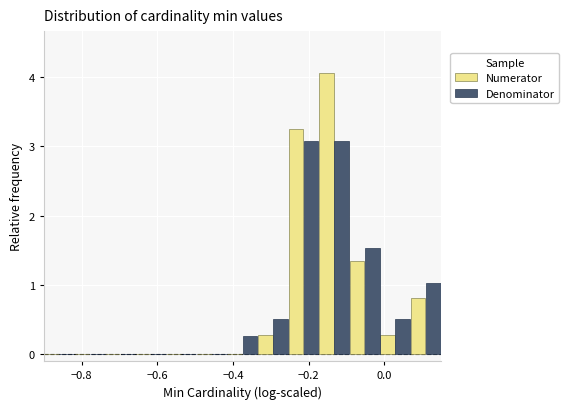

Reading left to right, transcribe this chart: for each range on the x-axis, give the height of each series' bar. Neither the bar edges nor the heights are printed on the chart, so give them approximately, as read against the axes.

-0.90 to -0.82: Numerator=0	Denominator=0
-0.82 to -0.74: Numerator=0	Denominator=0
-0.74 to -0.66: Numerator=0	Denominator=0
-0.66 to -0.58: Numerator=0	Denominator=0
-0.58 to -0.50: Numerator=0	Denominator=0
-0.50 to -0.42: Numerator=0	Denominator=0
-0.42 to -0.34: Numerator=0	Denominator=0.3
-0.34 to -0.26: Numerator=0.3	Denominator=0.5
-0.26 to -0.18: Numerator=3.2	Denominator=3.1
-0.18 to -0.10: Numerator=4.1	Denominator=3.1
-0.10 to -0.02: Numerator=1.4	Denominator=1.5
-0.02 to 0.06: Numerator=0.3	Denominator=0.5
0.06 to 0.16: Numerator=0.8	Denominator=1.0